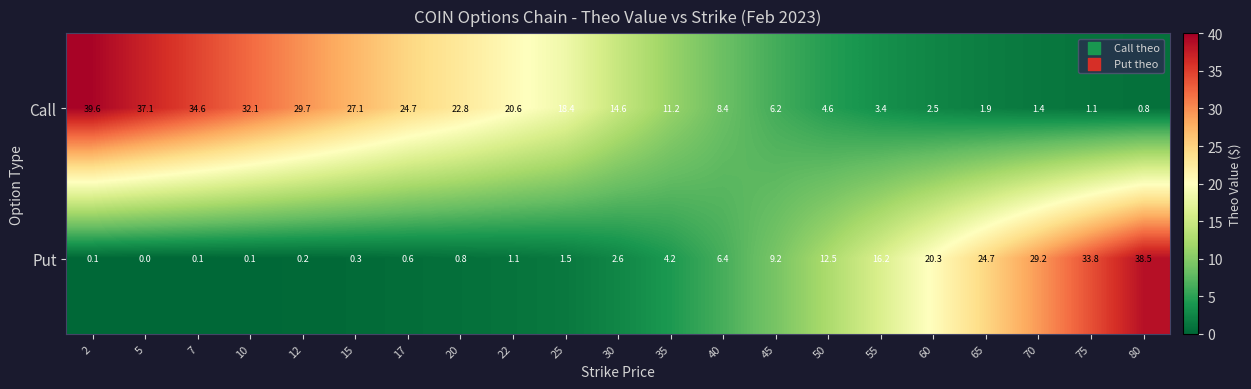

Is it true that Call equals 32.8 at 22?

False